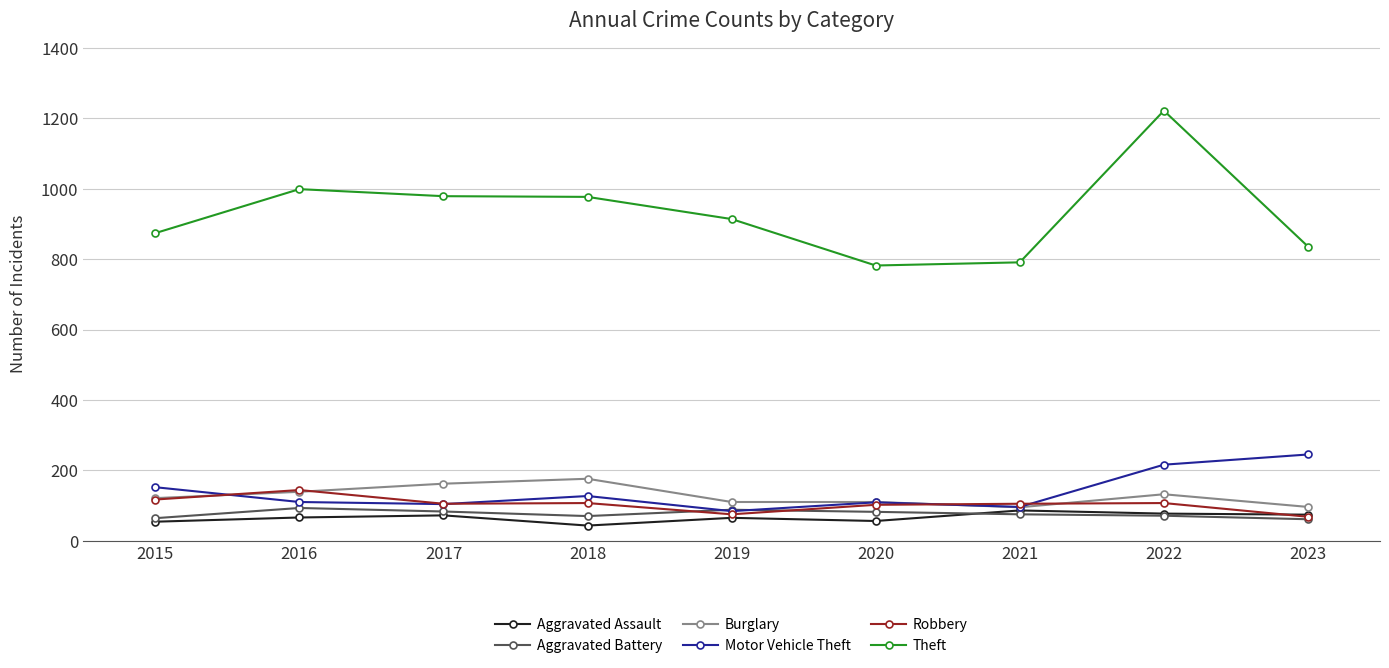

What is the value of the Burglary point at the 8th from the left?

132